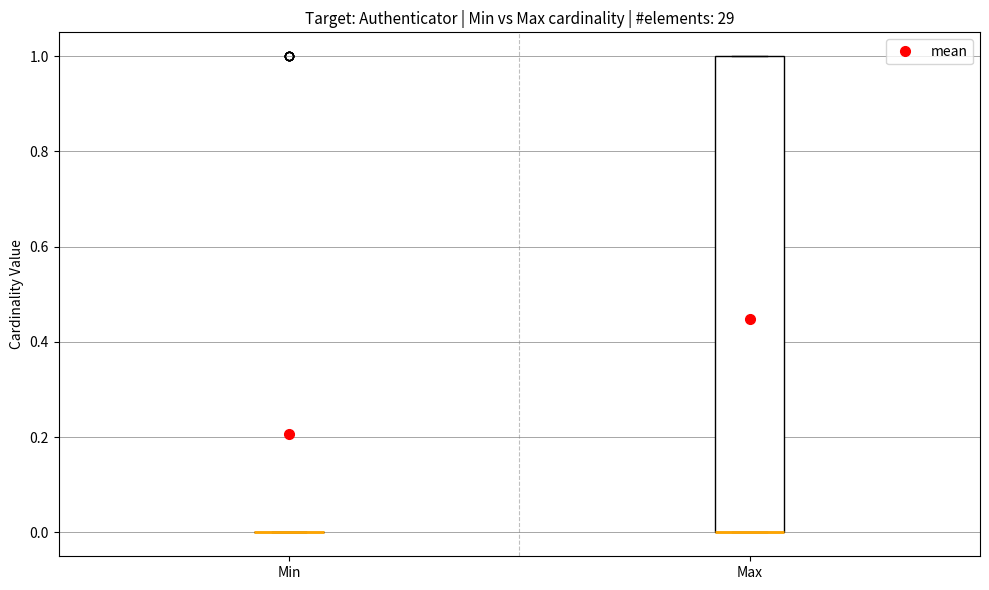

Reading left to right, read every box against the y-axis: the position of its median line, the range the box covers, and the ends of its whiskers. The values are not printed on the chart, so give them approximately, as read against the axis.

Min: box collapsed to a line at 0, whiskers 0 to 0
Max: median 0 (drawn on the box's lower edge), box 0 to 1, whiskers 0 to 1